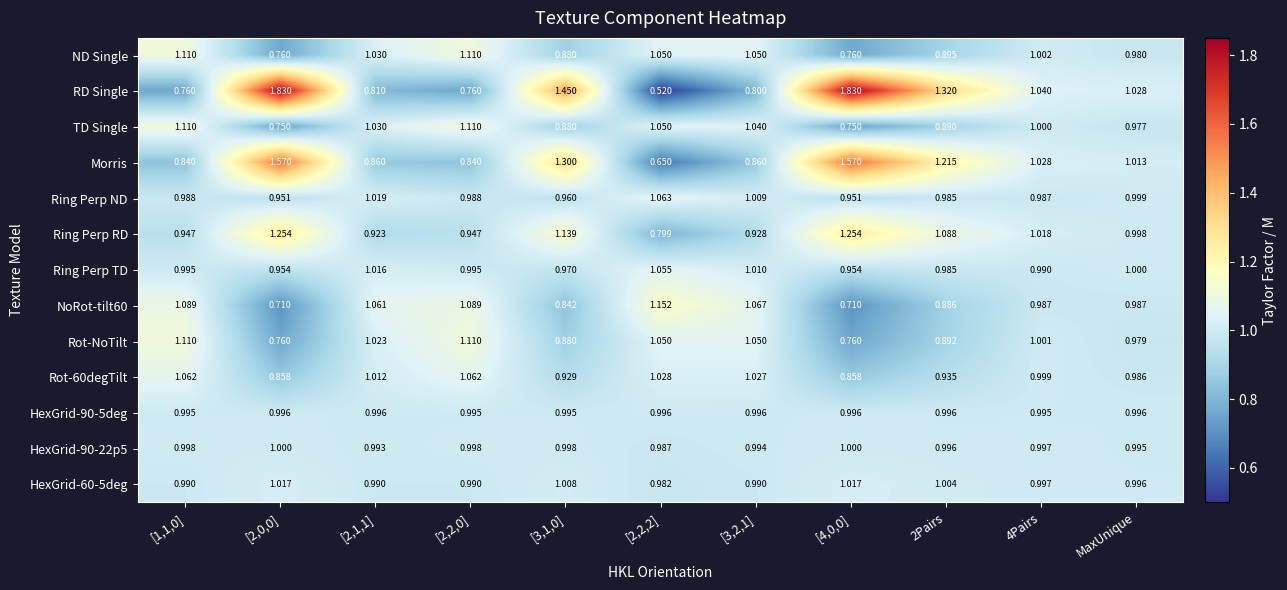

Which series has the widest spread of values?

RD Single